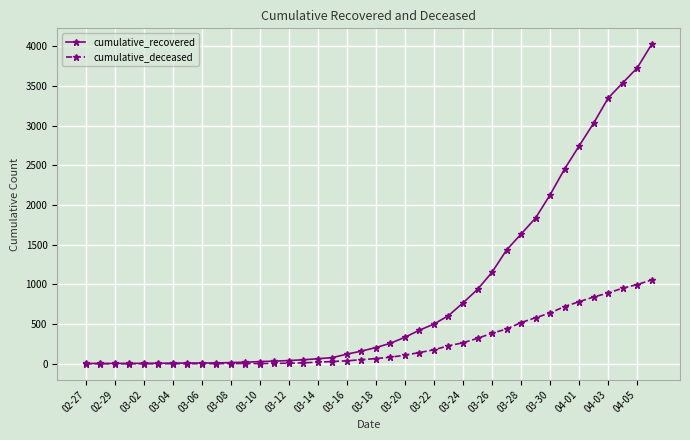

Which series has the largest range (max minus min)?

cumulative_recovered